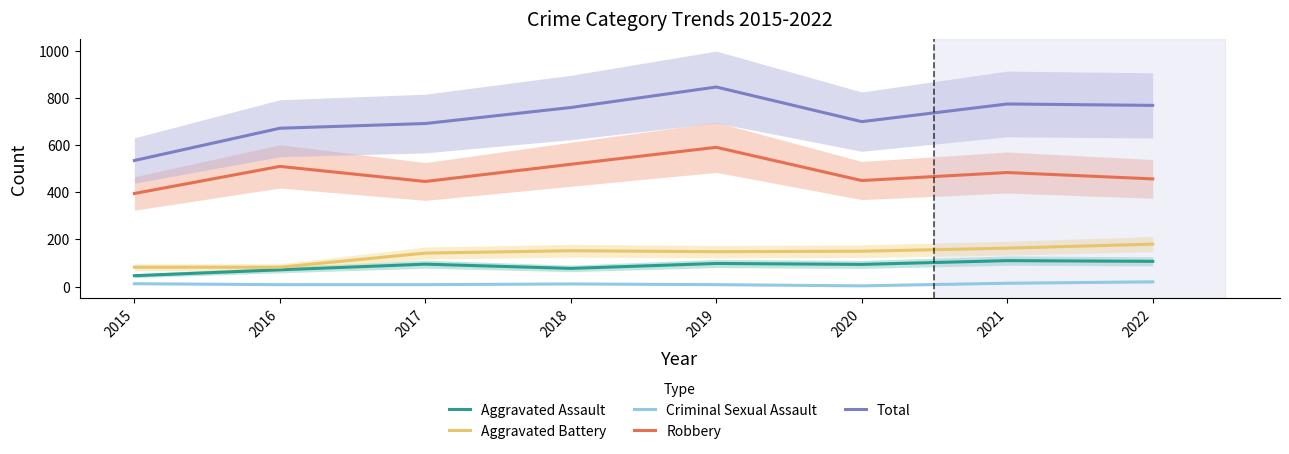

Is this an area chart (filled region under the line)?

No